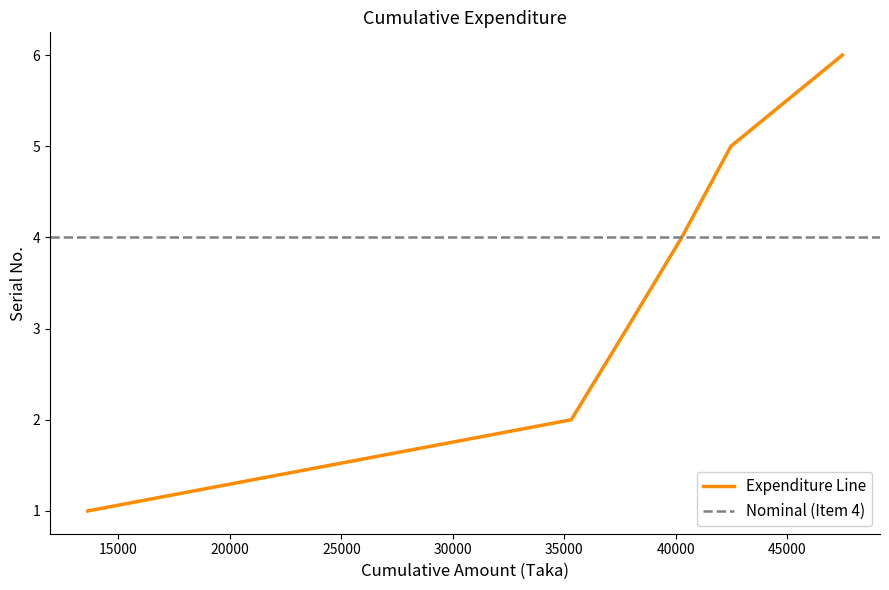

At which label does the data first exceed 4?

42473